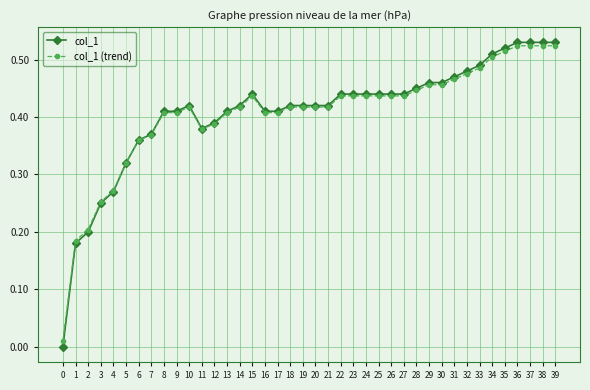

True or false: col_1 (trend) has more than 1 interior local peaks.

True